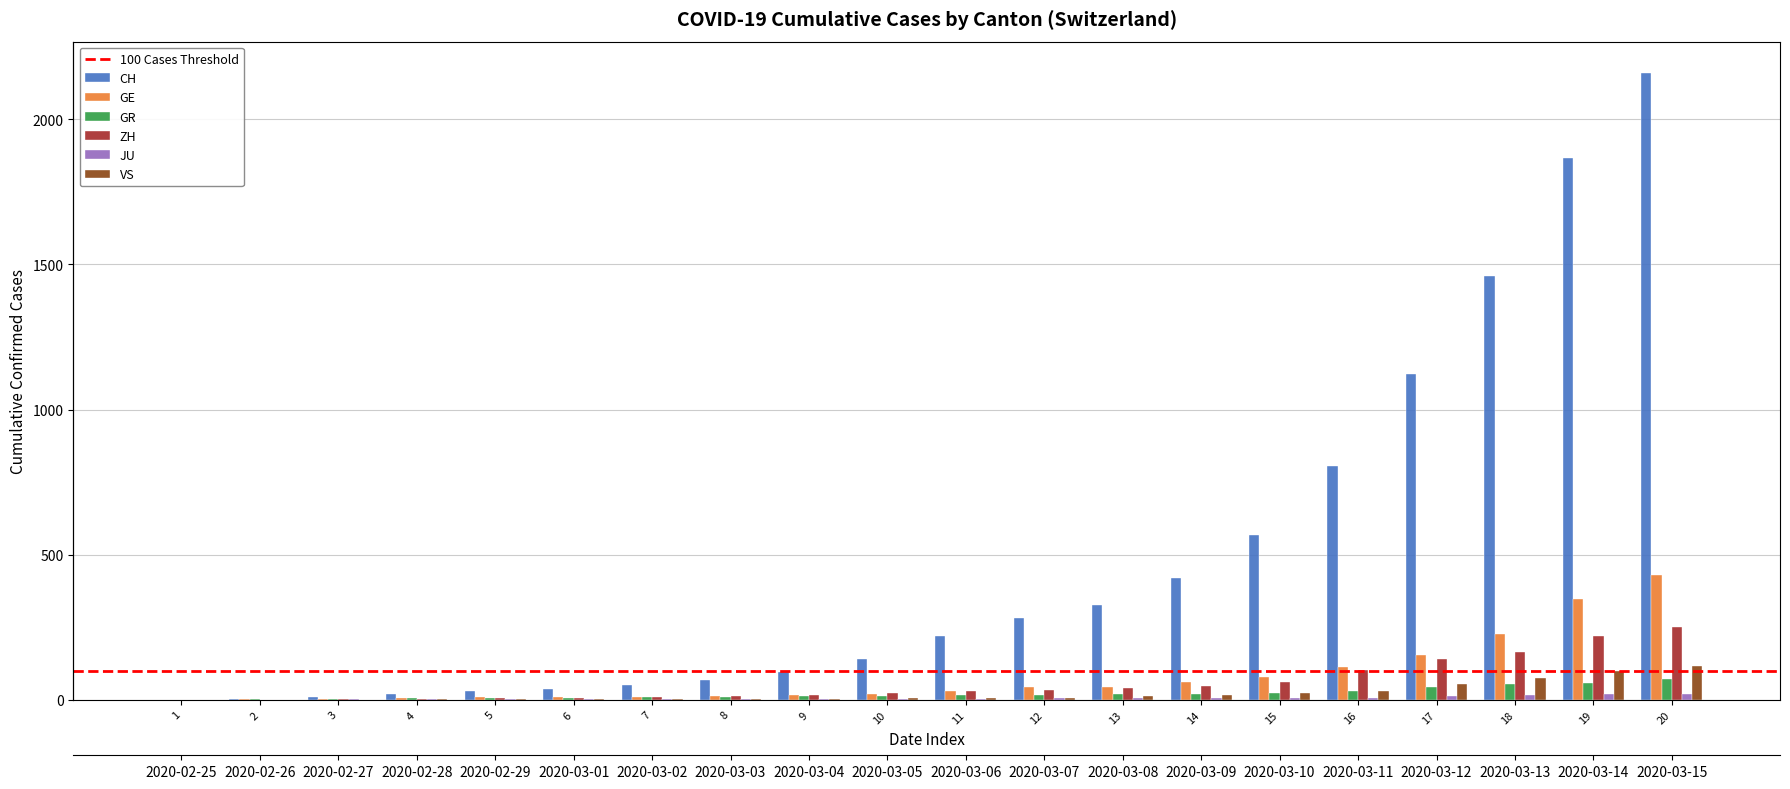

What is the approximate value of GE at 18, to the nearest 5?

225